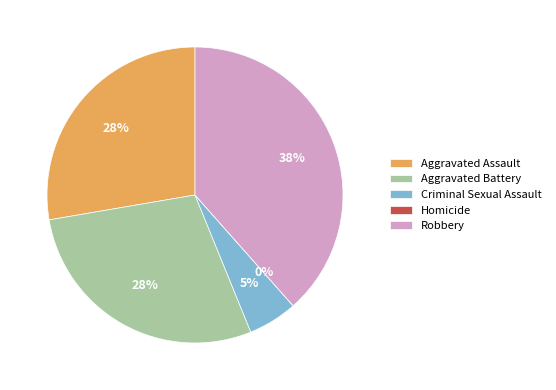

To the nearest percent, what is the combined percentage of Robbery and Criminal Sexual Assault?

44%